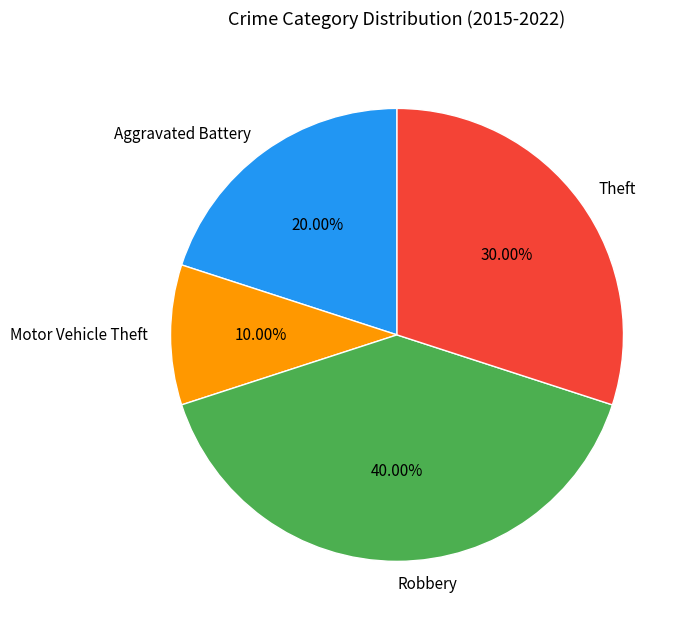

Is it true that Aggravated Battery is 20% of the pie?

True